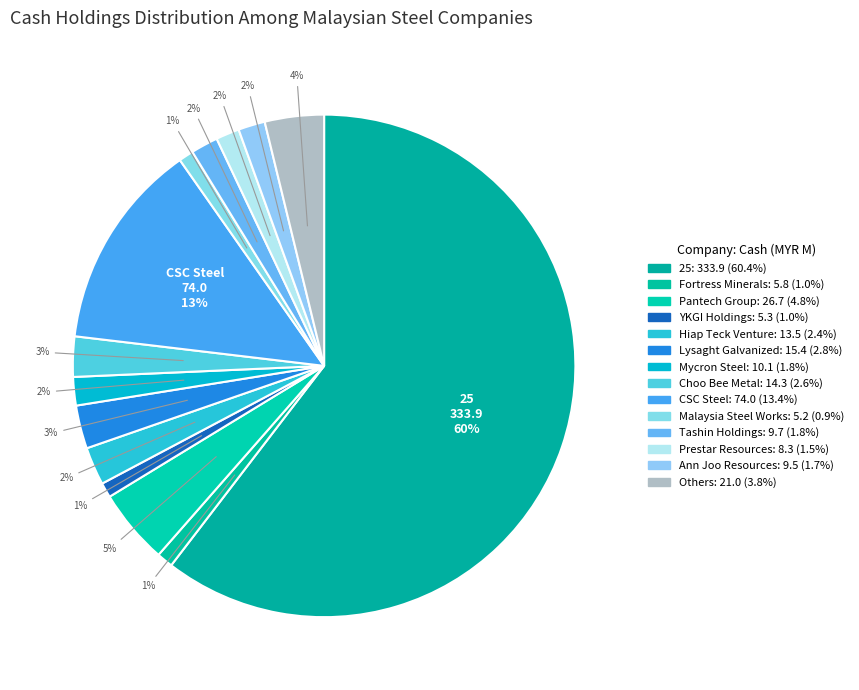

How many segments does this pie chart have?

14